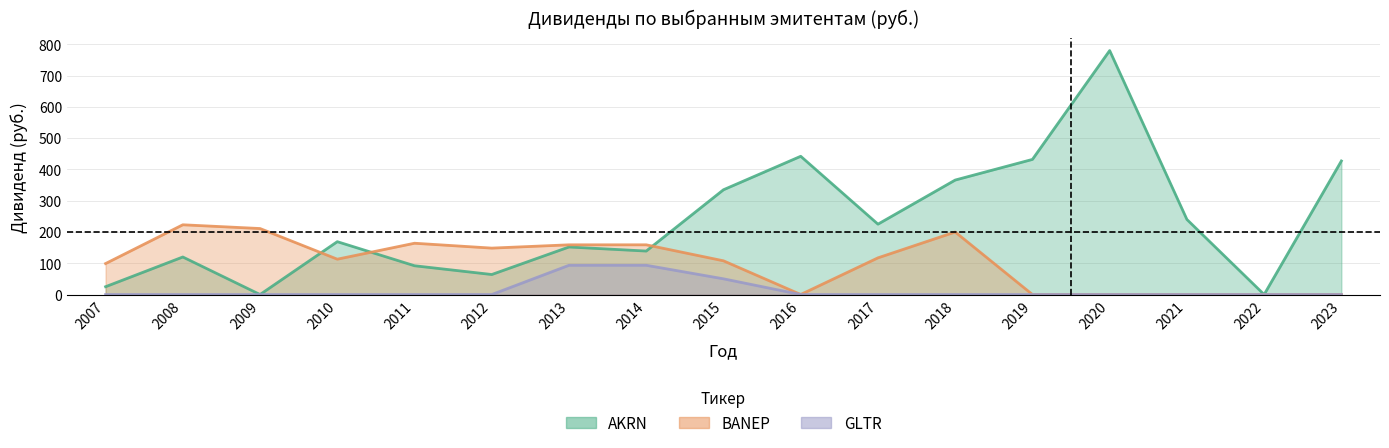

Reading right to left, transcribe all the data shown in this chart.

AKRN: 2023=427.0	2022=0.0	2021=240.0	2020=780.0	2019=432.0	2018=366.0	2017=225.0	2016=442.0	2015=335.0	2014=139.0	2013=152.0	2012=64.0	2011=92.0	2010=169.0	2009=0.0	2008=120.0	2007=25.0
BANEP: 2023=0.0	2022=0.0	2021=0.0	2020=0.0	2019=0.0	2018=199.9	2017=117.3	2016=0.1	2015=107.8	2014=158.9	2013=158.9	2012=148.4	2011=164.0	2010=113.0	2009=211.0	2008=223.0	2007=99.0
GLTR: 2023=0.0	2022=0.0	2021=0.0	2020=0.0	2019=0.0	2018=0.0	2017=0.0	2016=0.0	2015=50.2	2014=93.5	2013=93.5	2012=0.0	2011=0.0	2010=0.0	2009=0.0	2008=0.0	2007=0.0